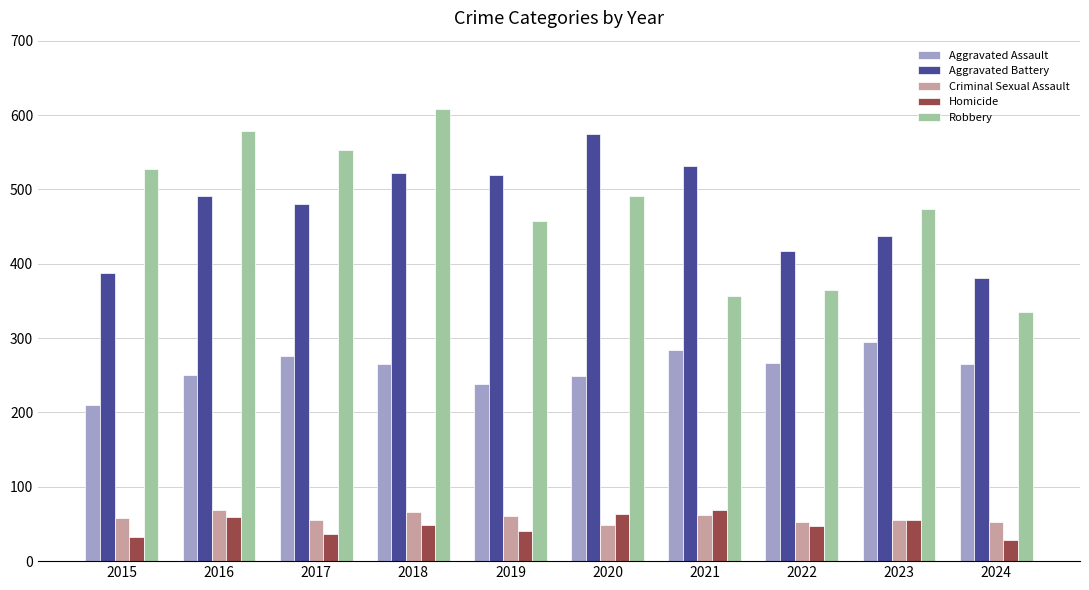

What is the greatest value displayed?

608